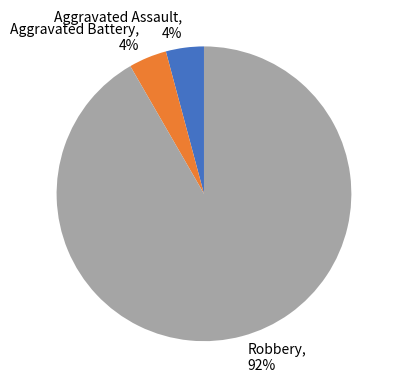

The Robbery slice represents 92% of the pie. True or false?

True